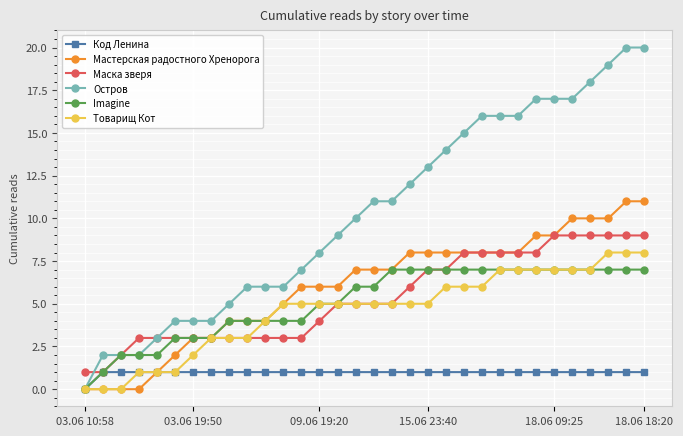

Which series has the largest total across all categories?

Остров